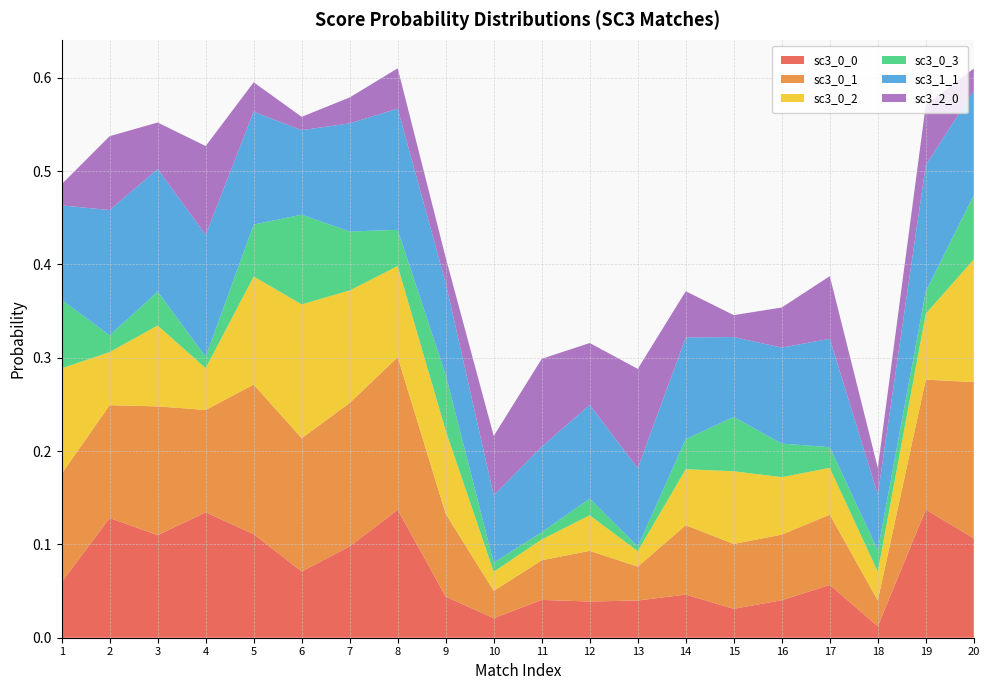

Reading right to left, transcribe all the data shown in this chart.

sc3_0_0: 0.1	0.1	0.0	0.1	0.0	0.0	0.0	0.0	0.0	0.0	0.0	0.0	0.1	0.1	0.1	0.1	0.1	0.1	0.1	0.1
sc3_0_1: 0.2	0.1	0.0	0.1	0.1	0.1	0.1	0.0	0.1	0.0	0.0	0.1	0.2	0.2	0.1	0.2	0.1	0.1	0.1	0.1
sc3_0_2: 0.1	0.1	0.0	0.1	0.1	0.1	0.1	0.0	0.0	0.0	0.0	0.1	0.1	0.1	0.1	0.1	0.0	0.1	0.1	0.1
sc3_0_3: 0.1	0.0	0.0	0.0	0.0	0.1	0.0	0.0	0.0	0.0	0.0	0.1	0.0	0.1	0.1	0.1	0.0	0.0	0.0	0.1
sc3_1_1: 0.1	0.1	0.1	0.1	0.1	0.1	0.1	0.1	0.1	0.1	0.1	0.1	0.1	0.1	0.1	0.1	0.1	0.1	0.1	0.1
sc3_2_0: 0.0	0.1	0.0	0.1	0.0	0.0	0.0	0.1	0.1	0.1	0.1	0.0	0.0	0.0	0.0	0.0	0.1	0.0	0.1	0.0